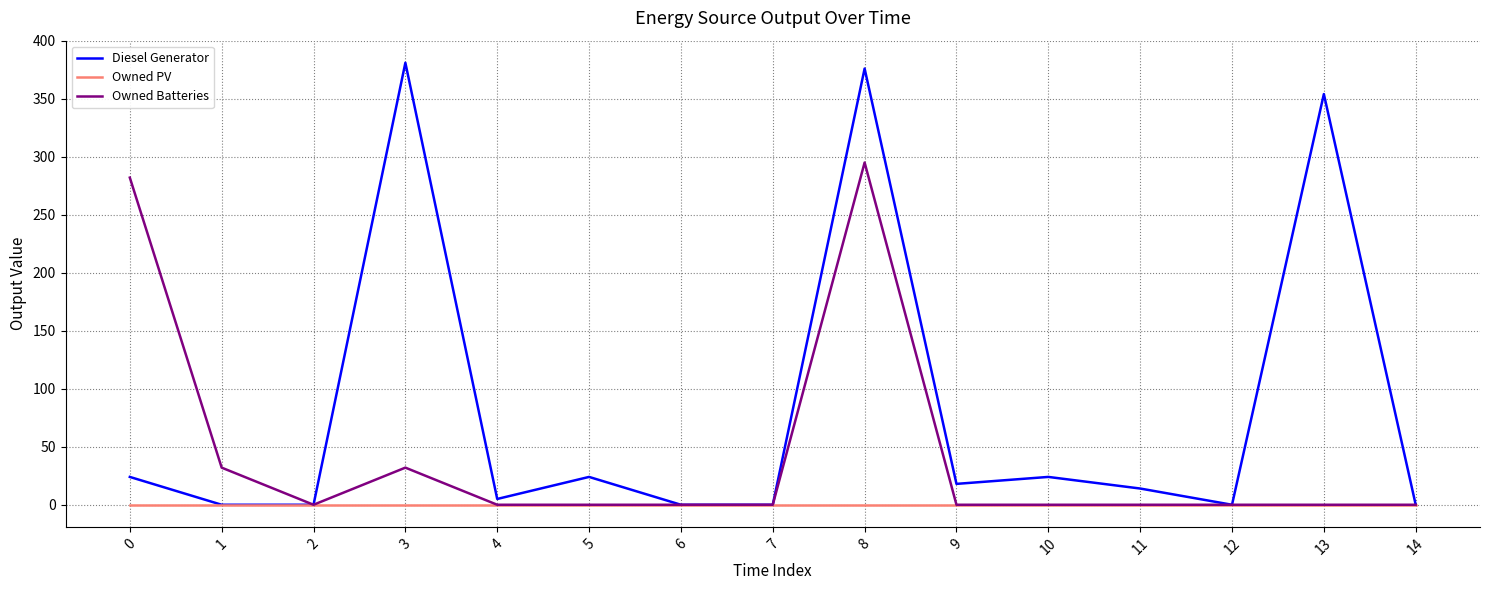

Which series has the largest total across all categories?

Diesel Generator